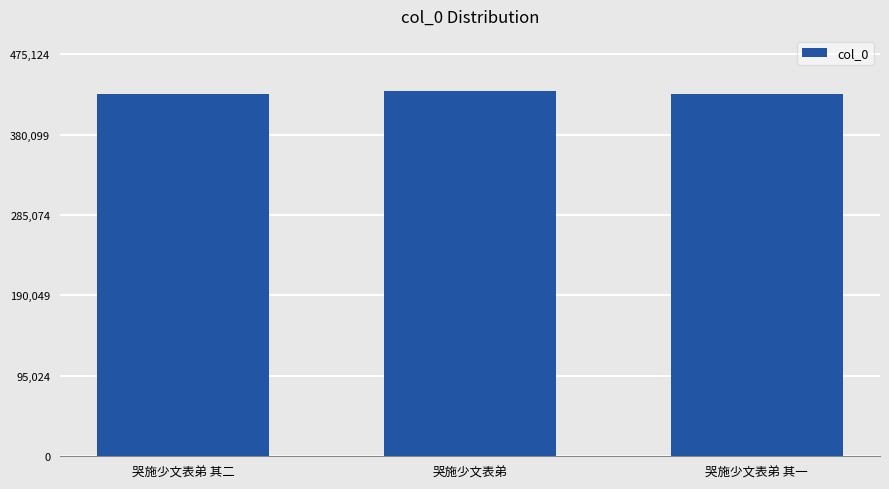

How many categories are shown in the chart?

3